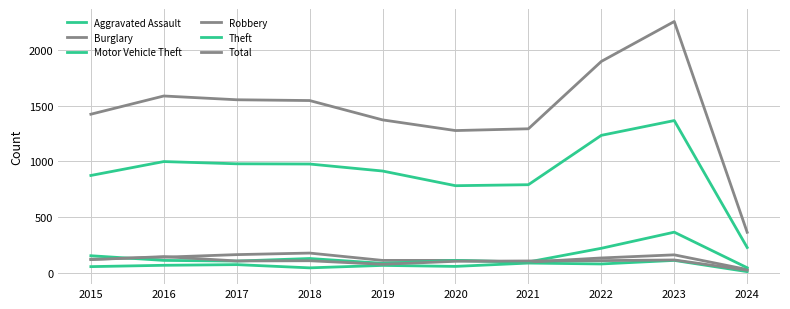

True or false: Robbery has a value of 145 at 2020.

False